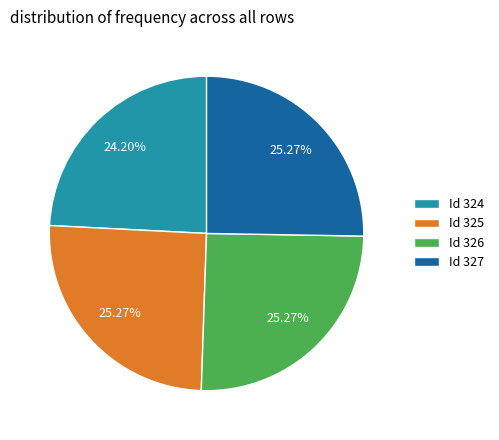

What is the ratio of the value at Id 324 to the value at Id 326?

1.0